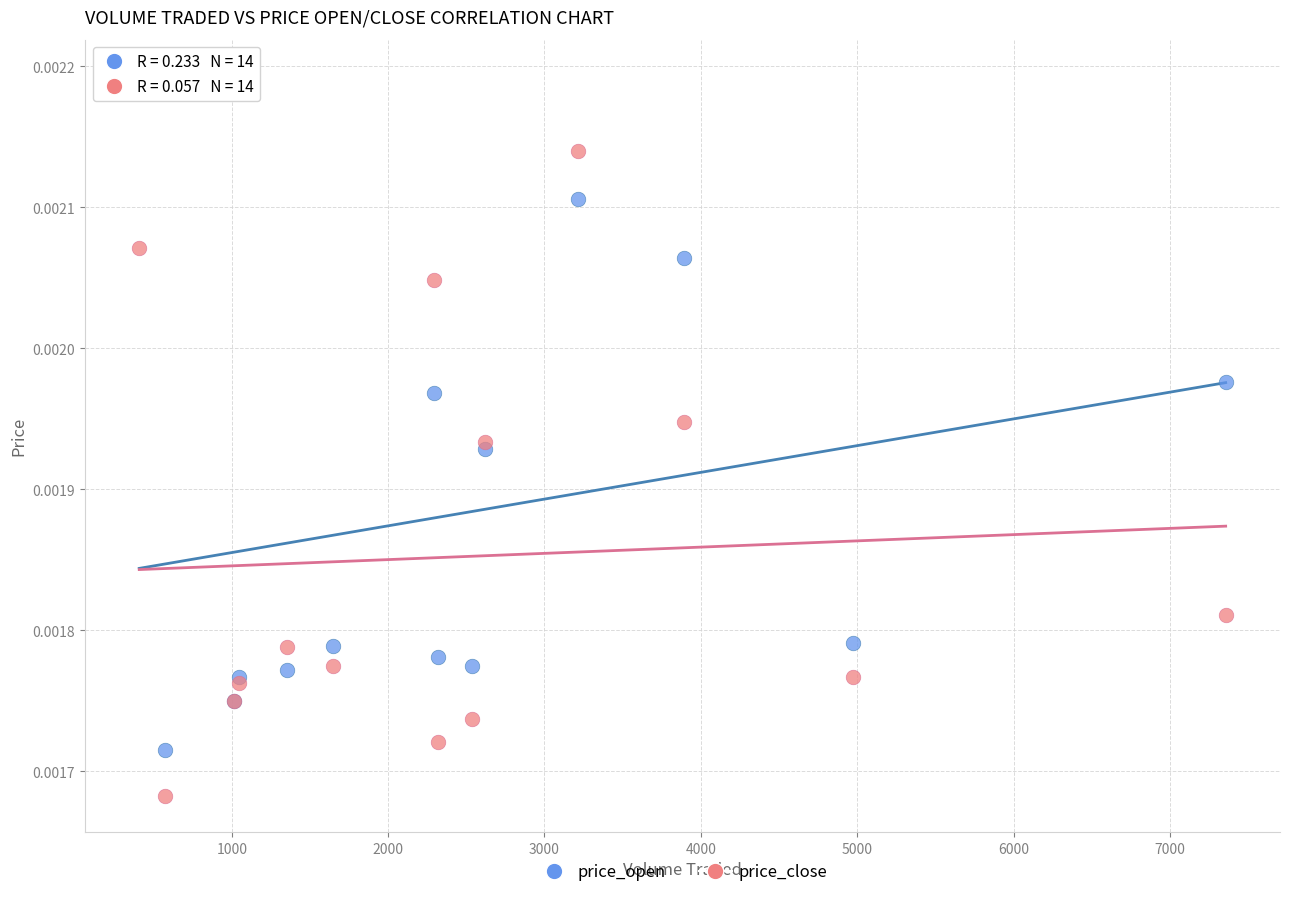

Which series reaches the minimum Y coordinate?

price_close